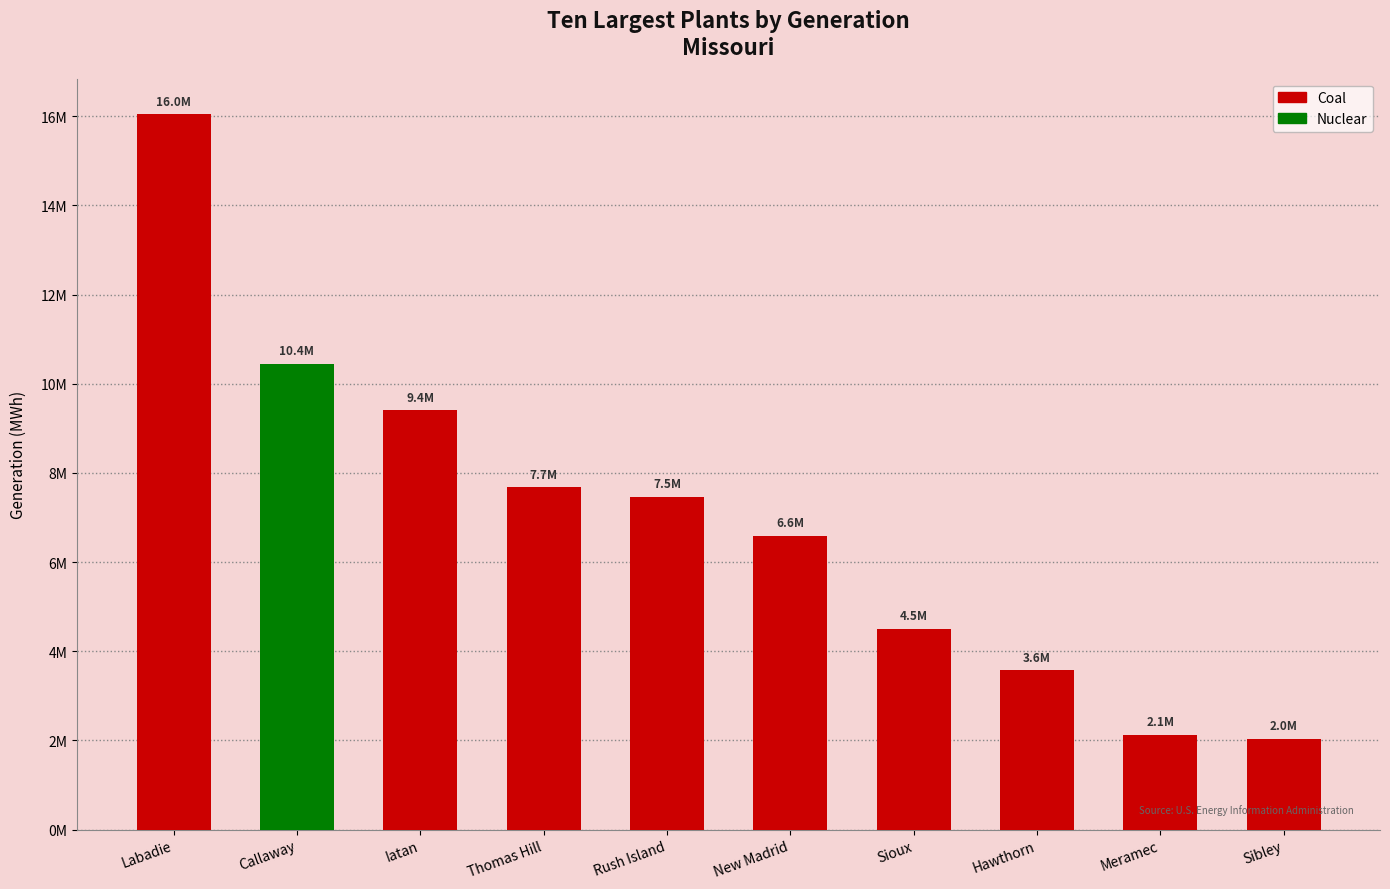

What is the maximum value shown in the chart?

16042082